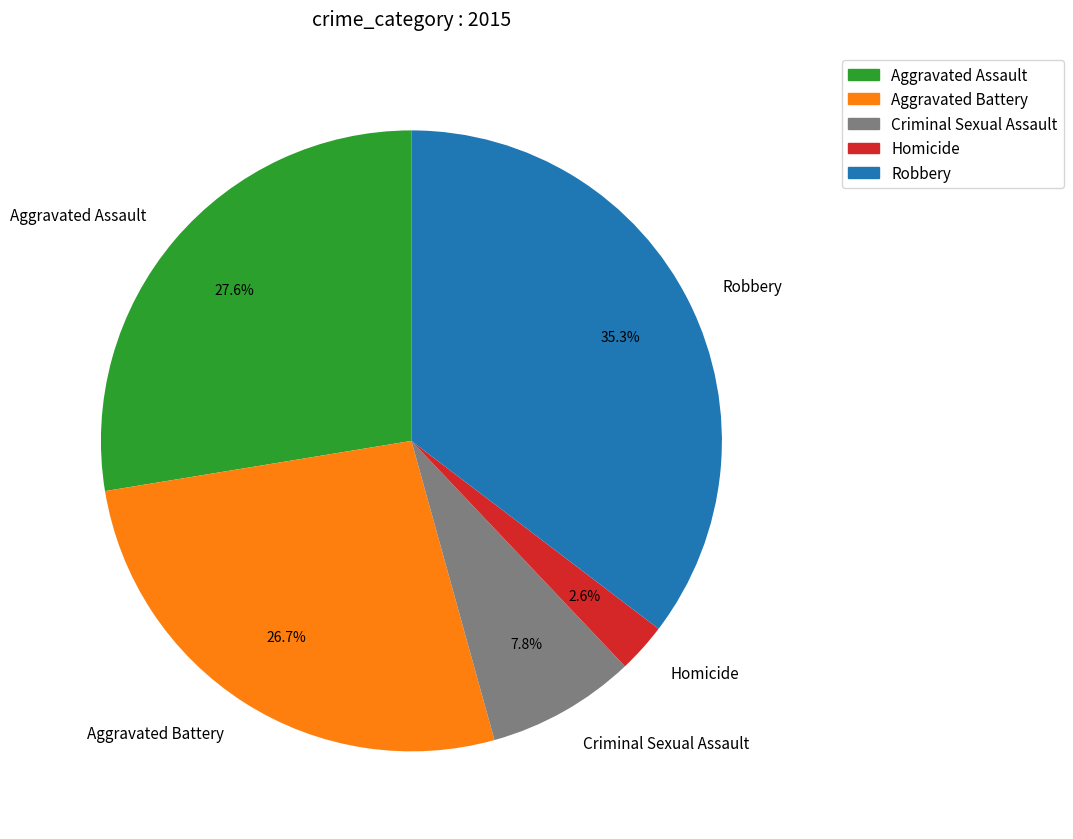

Which has a higher value, Robbery or Aggravated Battery?

Robbery